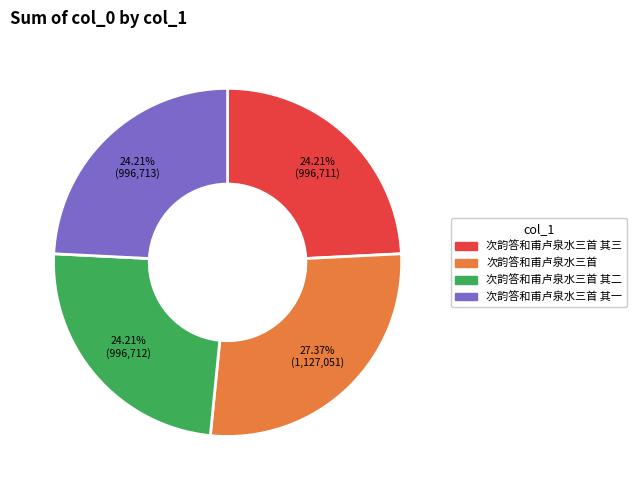

What is the total percentage of 次韵答和甫卢泉水三首 其一 and 次韵答和甫卢泉水三首?

51.6%